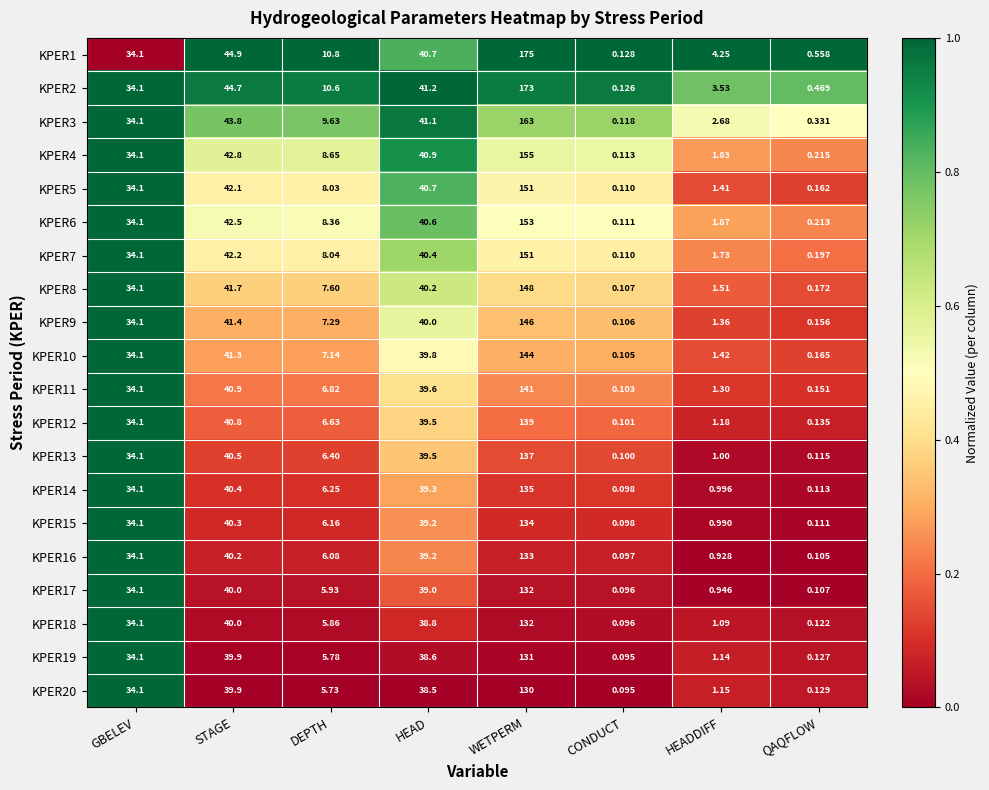

Rank the categories by KPER2 value from lowest to highest.

CONDUCT, QAQFLOW, HEADDIFF, DEPTH, GBELEV, HEAD, STAGE, WETPERM